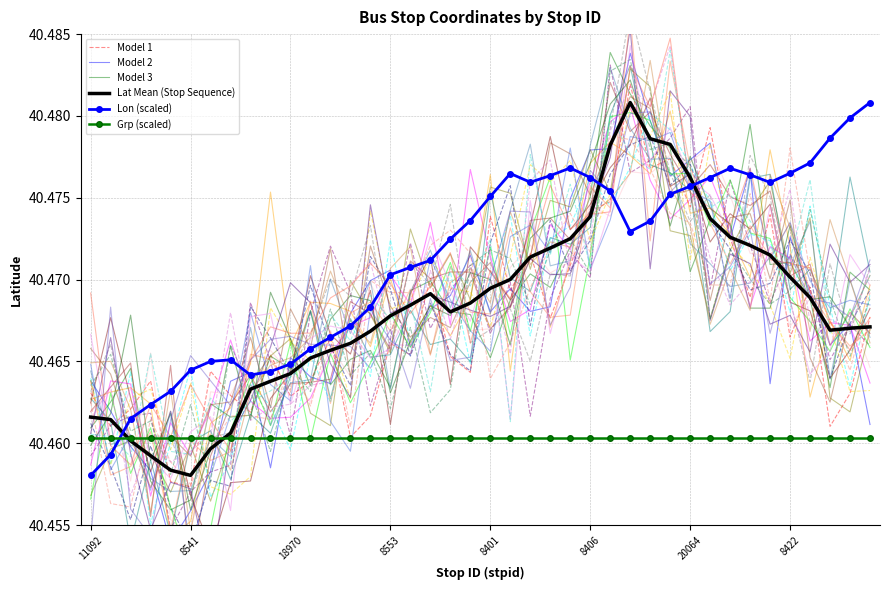

Where is Model 1 nearest to the value 40?

8541